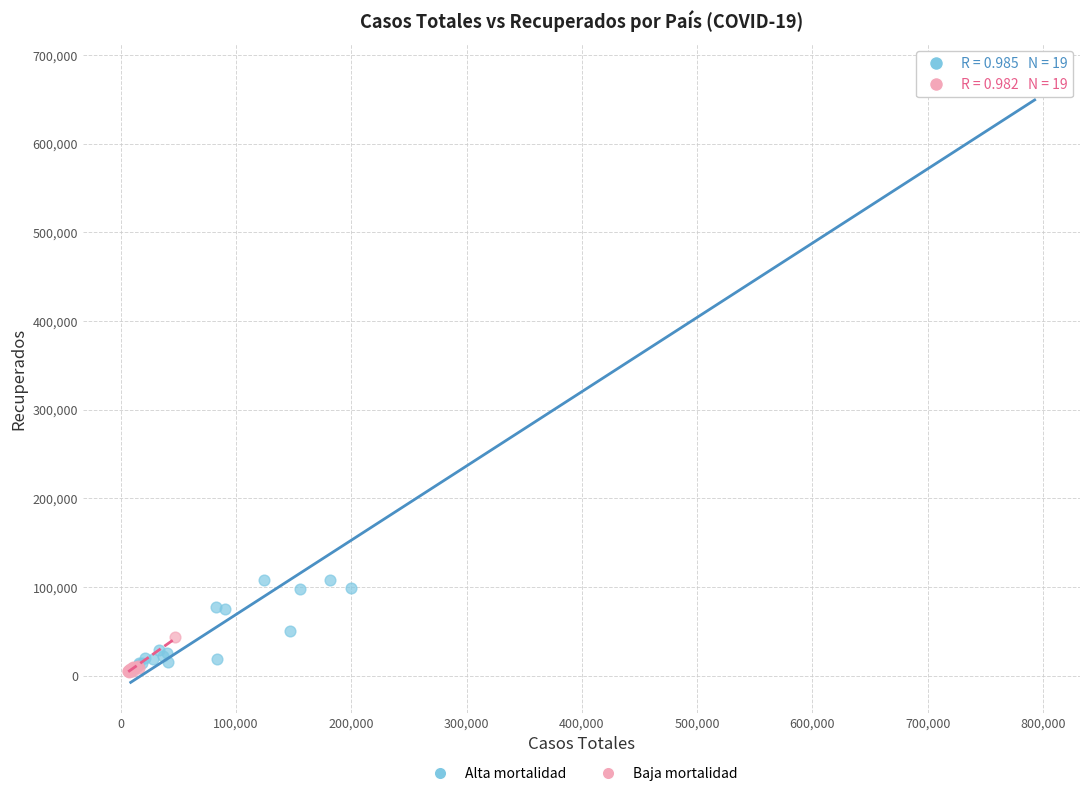

Which series contains the highest Y value?

Alta mortalidad